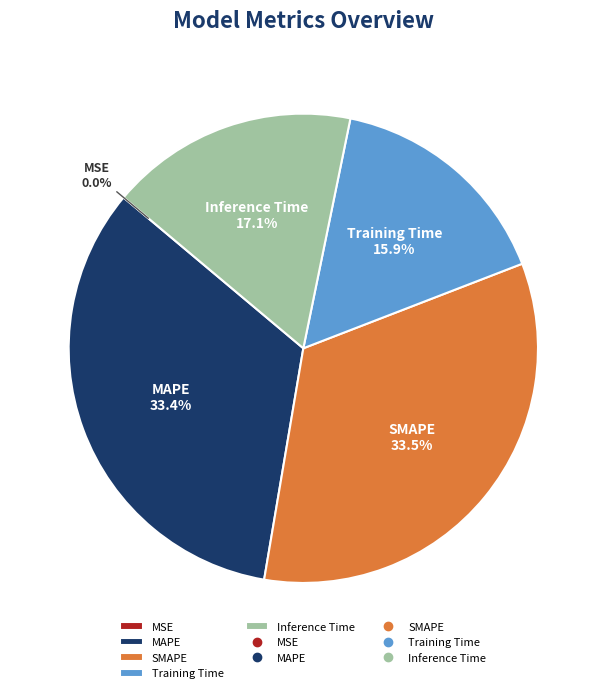

How much of the chart is everything except MAPE?

66.6%